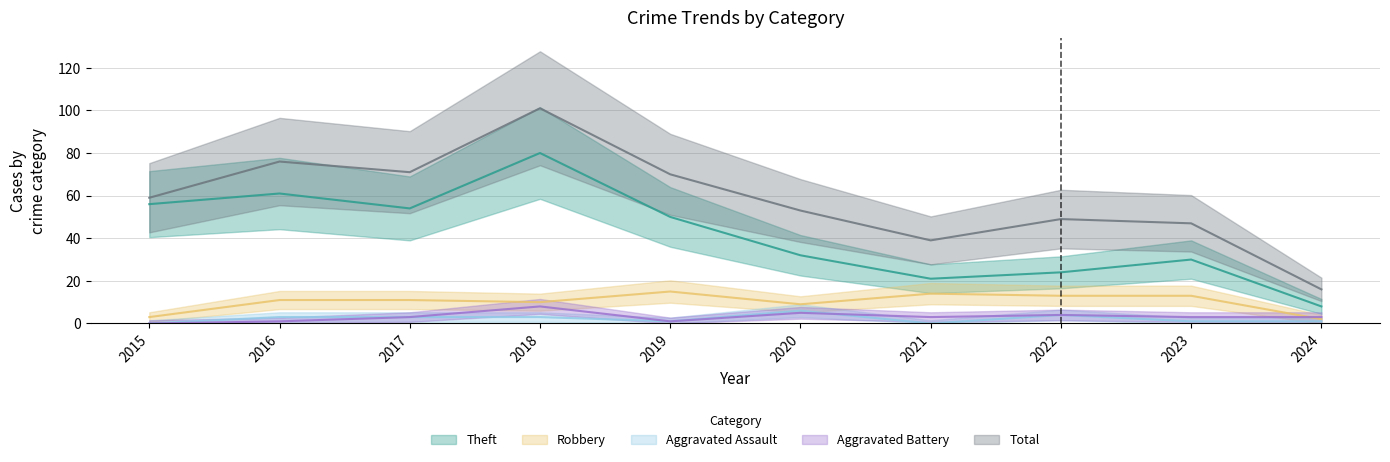

At which label is Total closest to 58?

2015